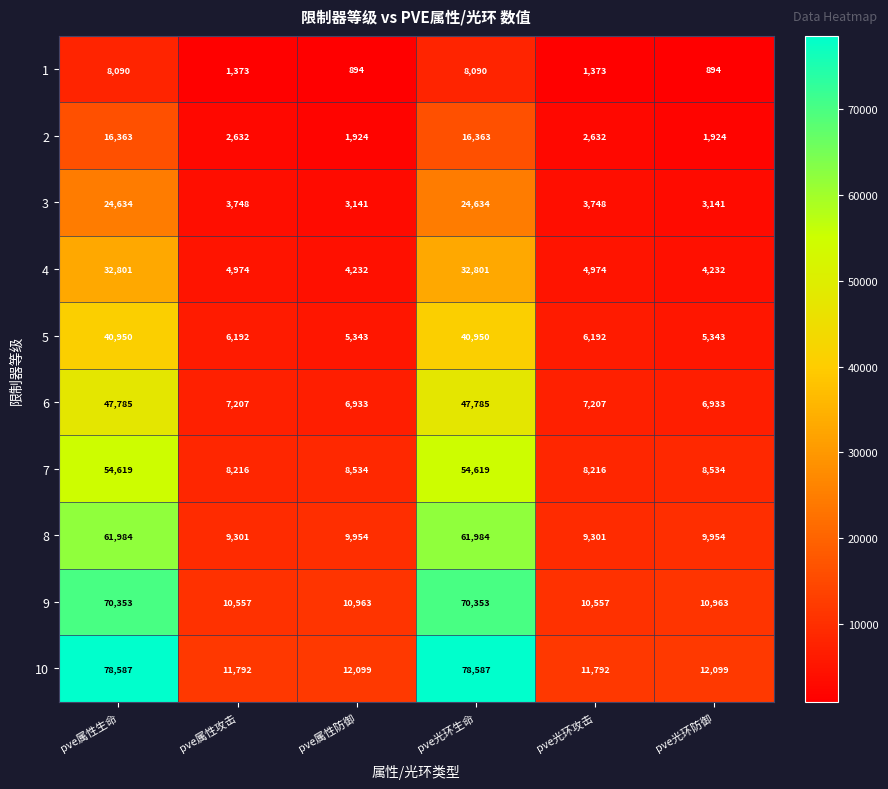

Which series changed the most between pve属性防御 and pve光环生命?

10